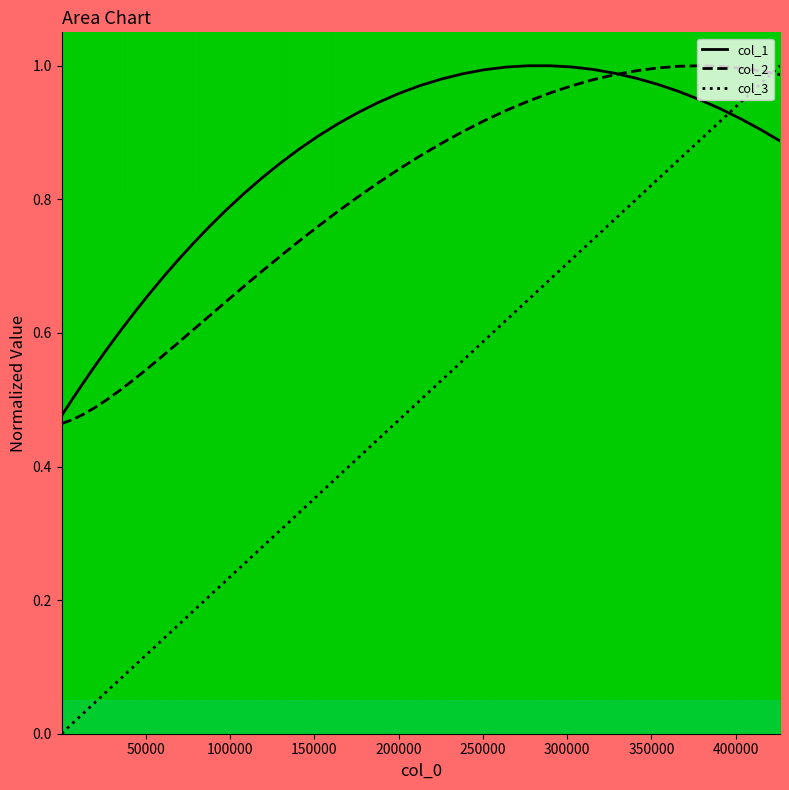

Which series has the largest total across all categories?

col_1